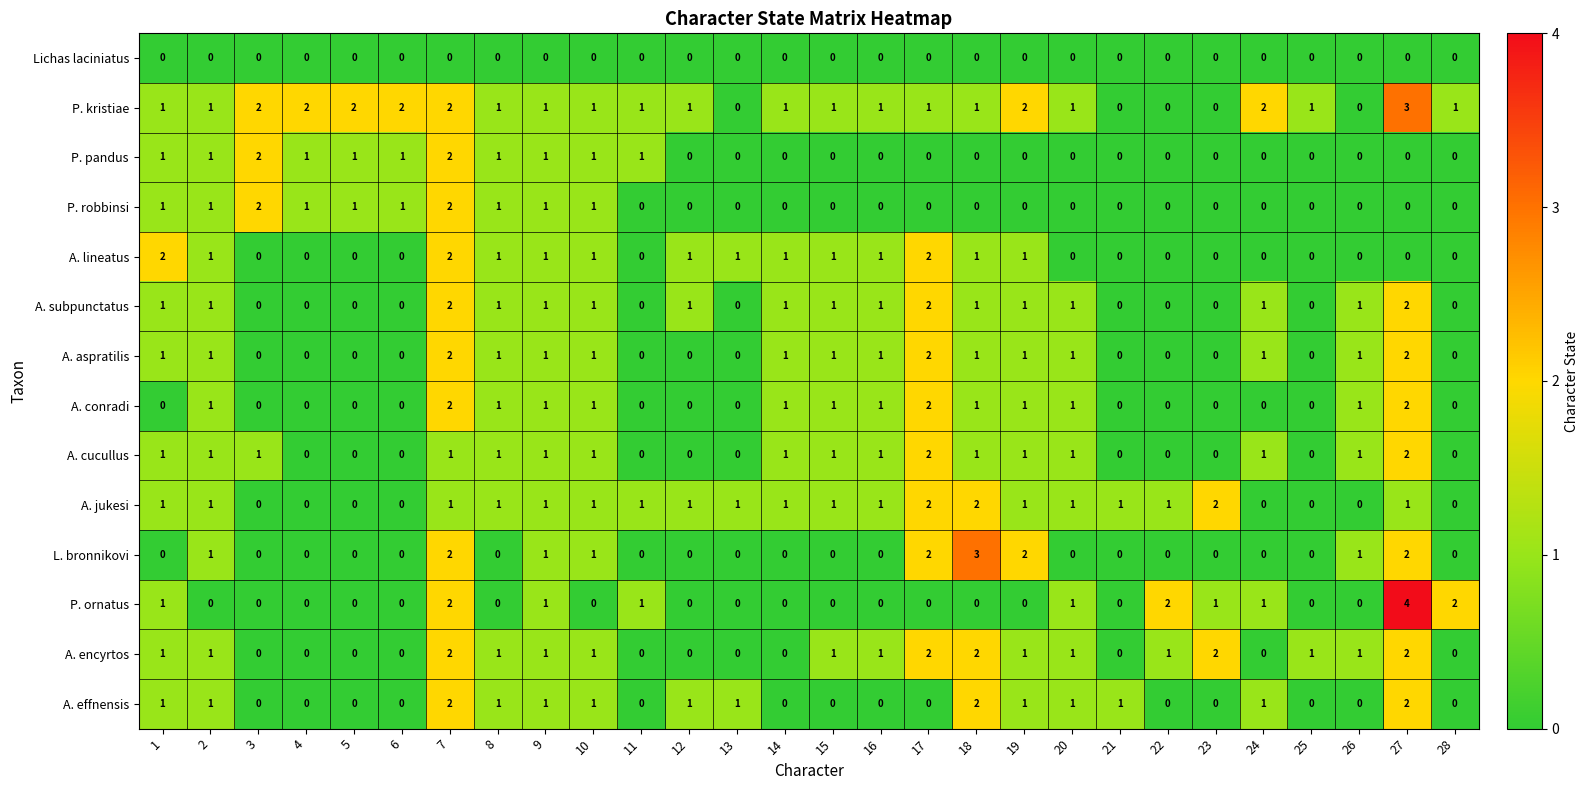

Count the P. pandus values in the range 0 to 1.

26